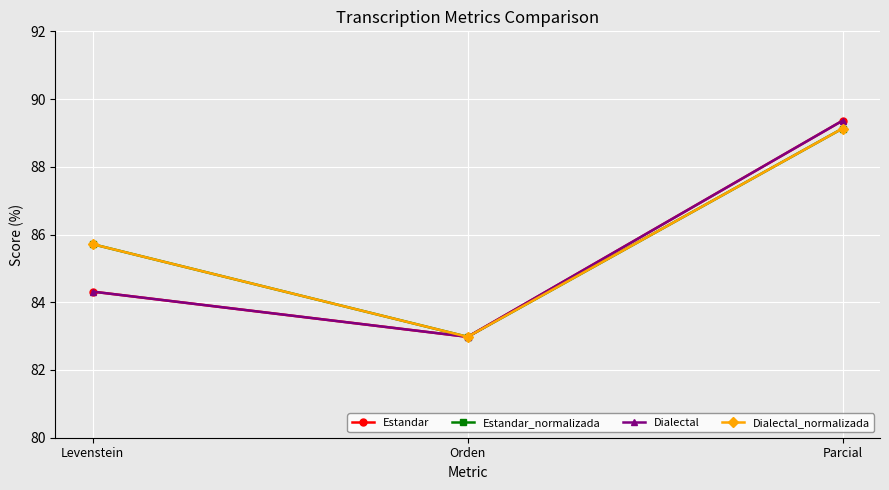

Rank the series by their maximum value, from highest to lowest.

Estandar, Dialectal, Estandar_normalizada, Dialectal_normalizada